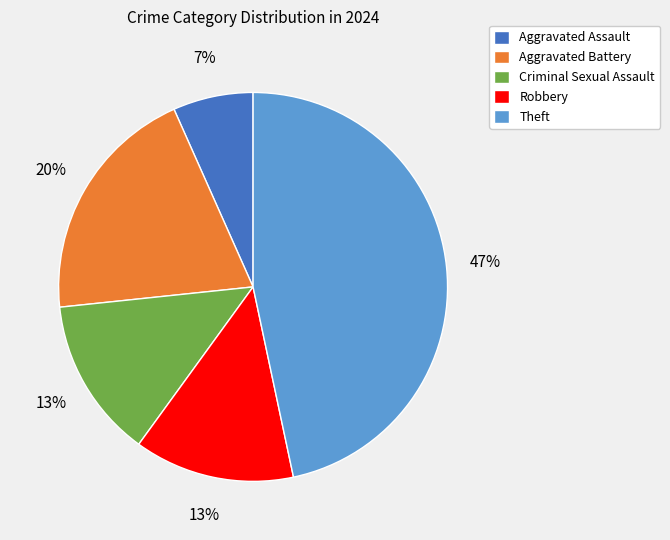

What percentage is the Theft slice, to the nearest percent?

47%